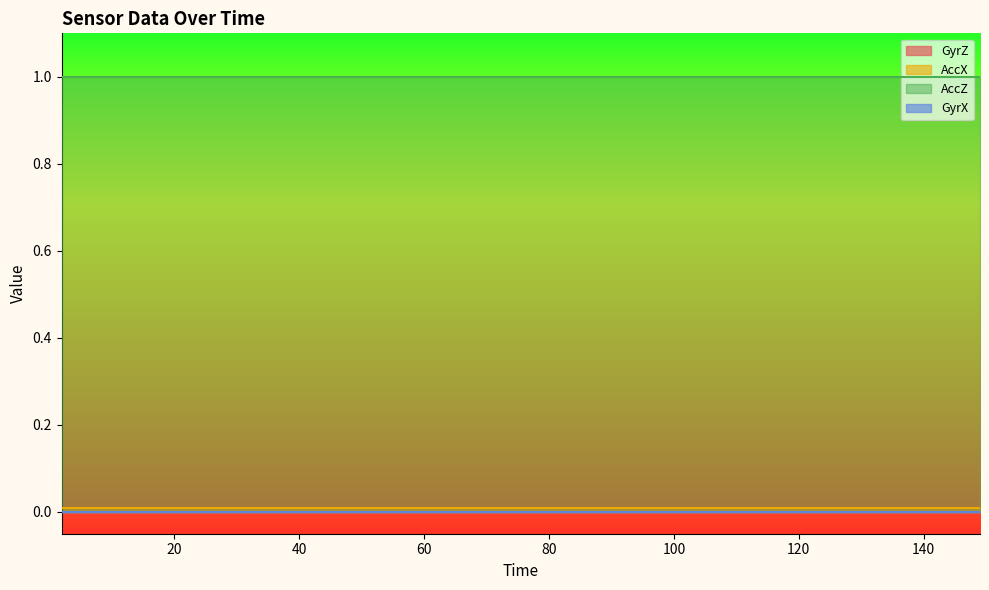

True or false: GyrX and AccX cross at least once.

False